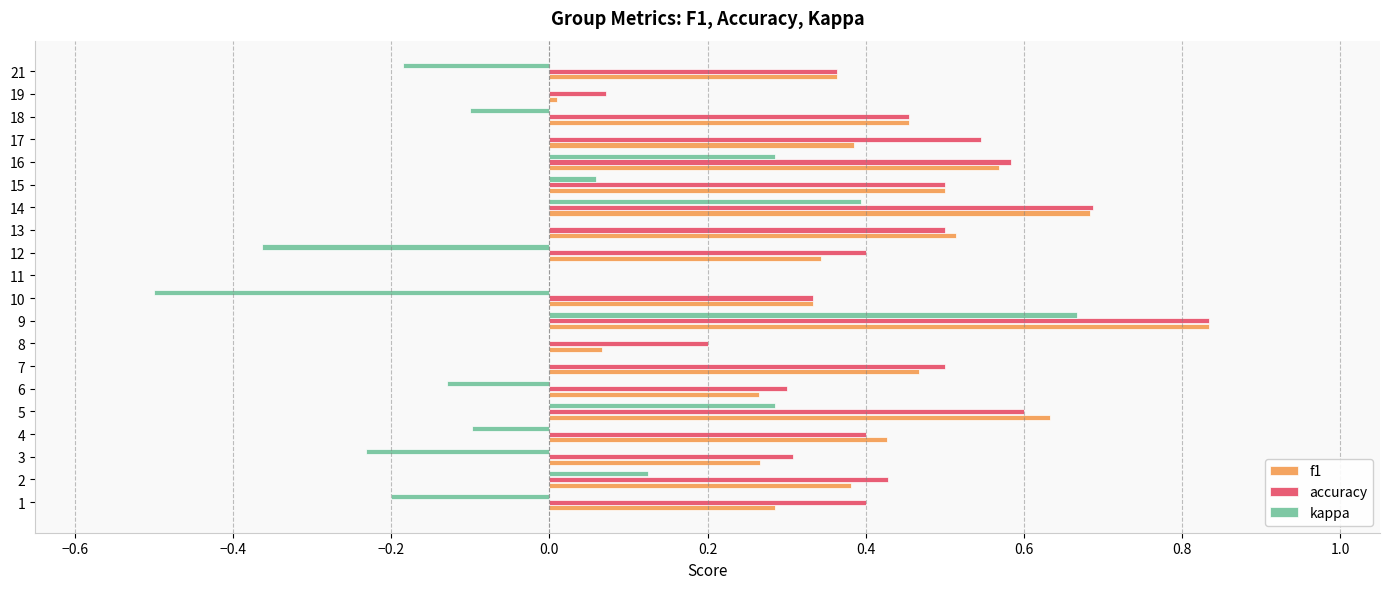

How many categories are shown in the chart?

20